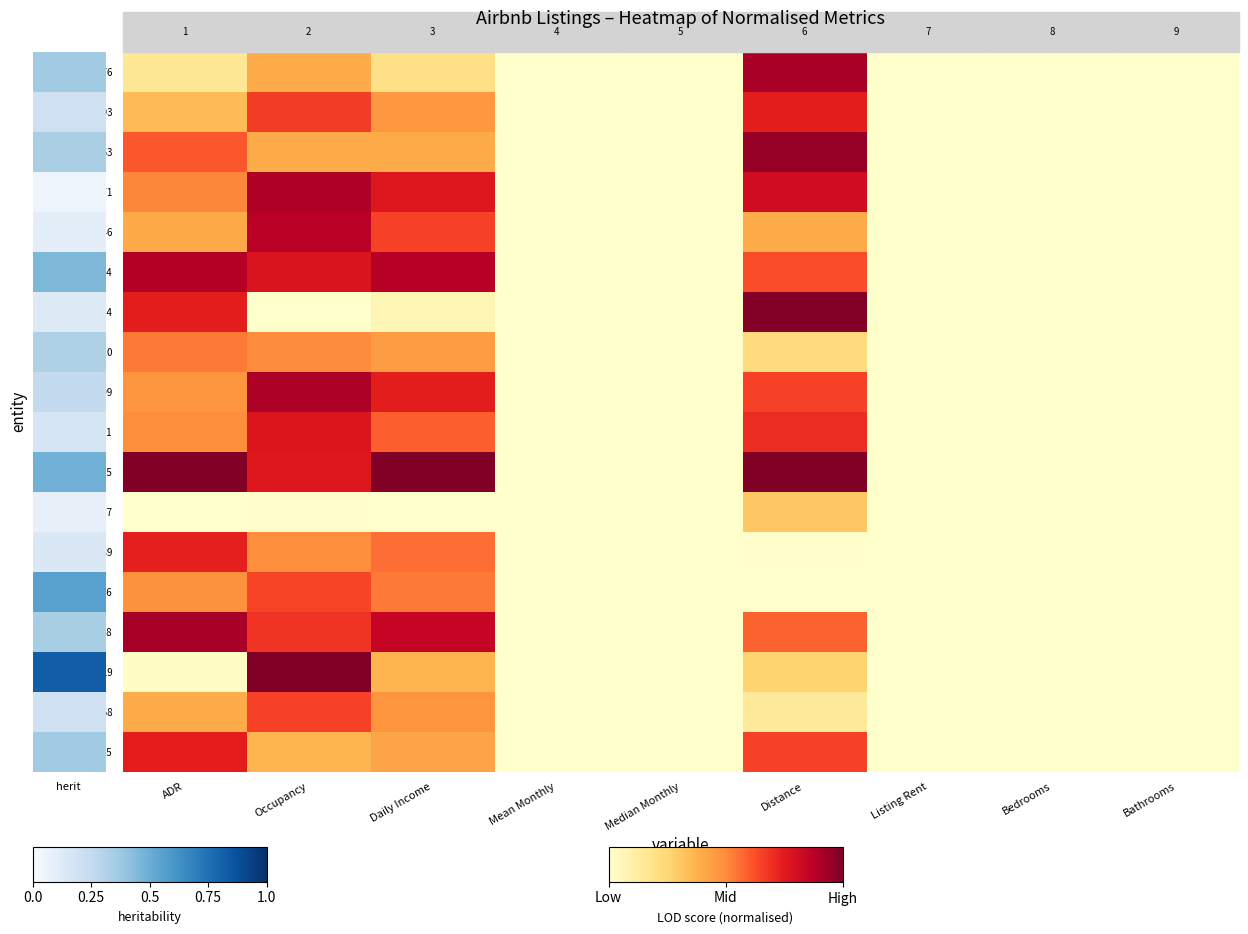

What is the sum of all 5903077 values?

0.3